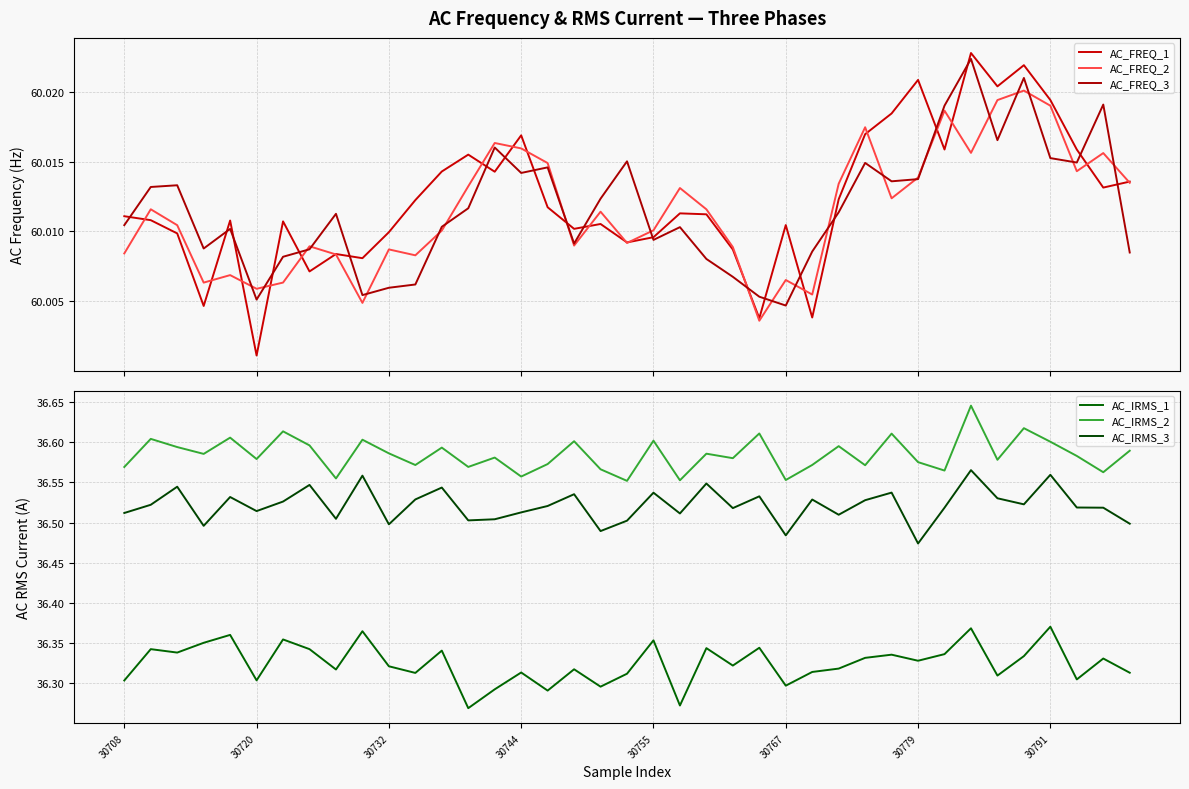

How many interior local valleys does the AC_FREQ_3 series have?

10